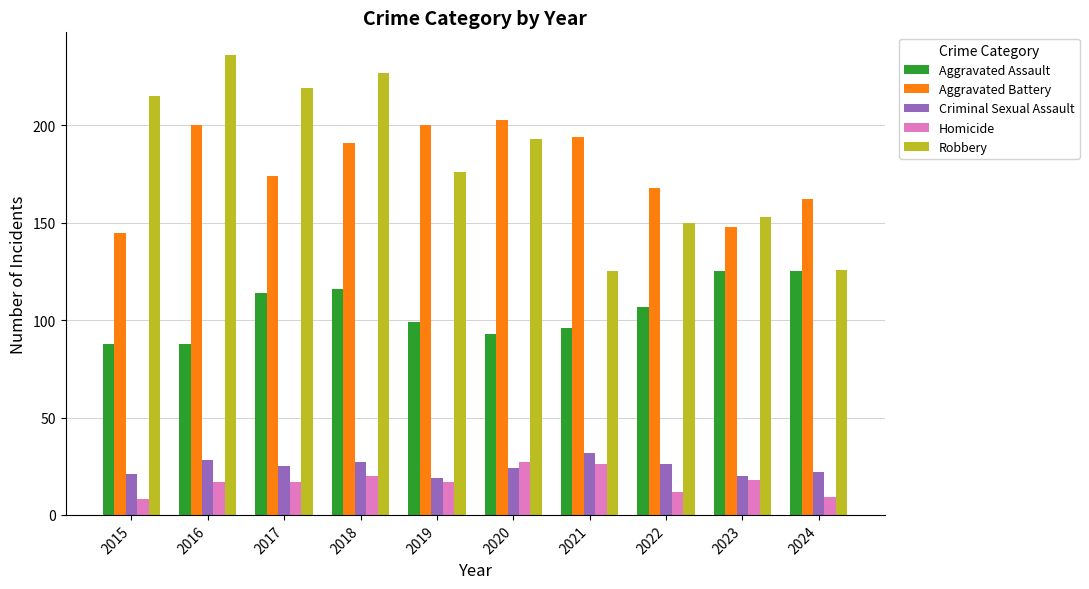

Count the number of categories in the chart.

10